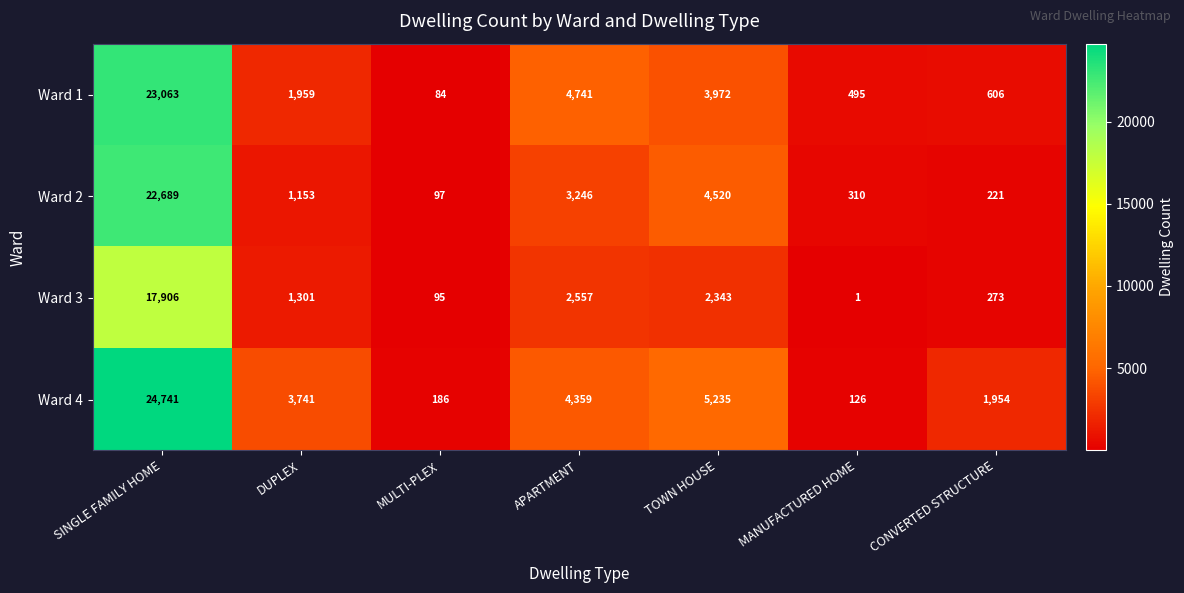

What is the difference between the maximum and minimum values in the Ward 3 series?

17905